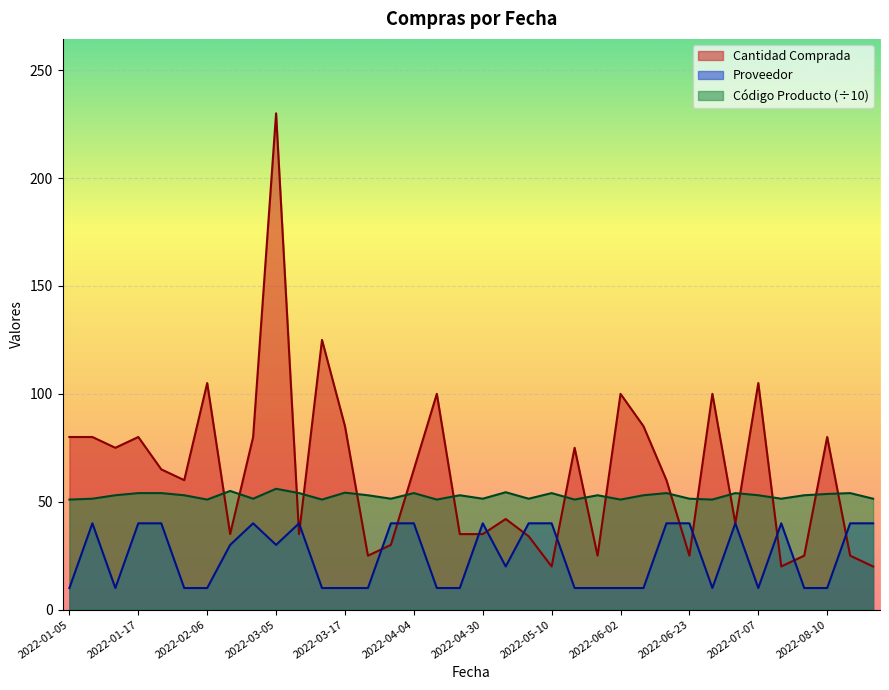

What is the average value of the Proveedor series?

24.7